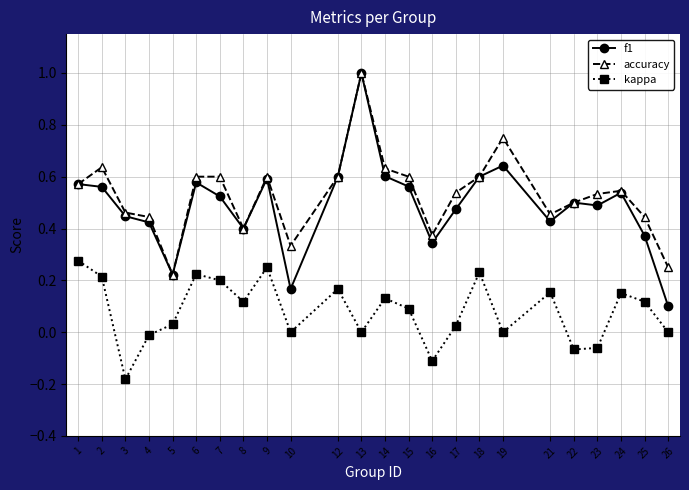

True or false: f1 has more than 0 interior local peaks.

True